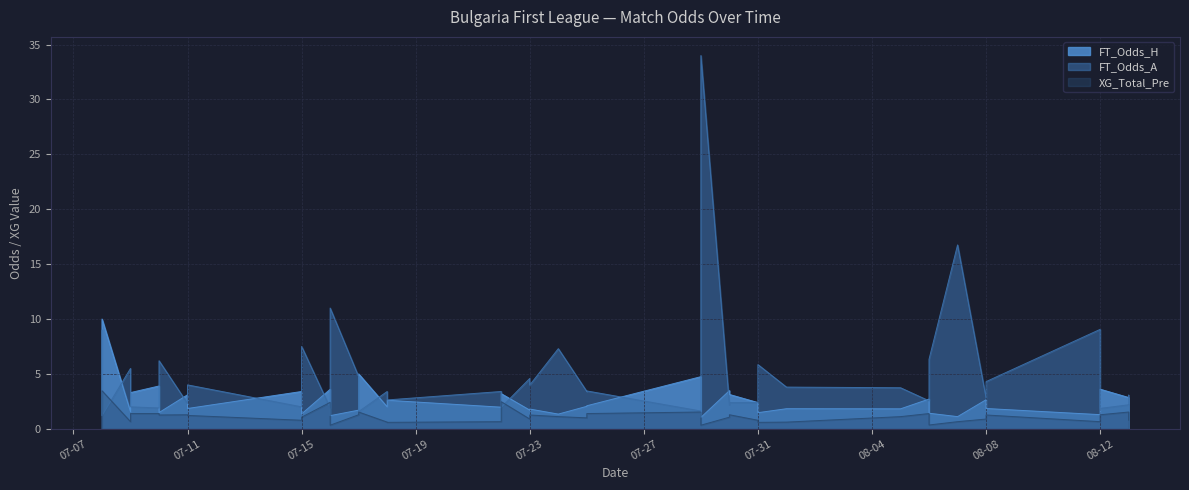

List the series in order of their peak value, lowest first.

XG_Total_Pre, FT_Odds_H, FT_Odds_A